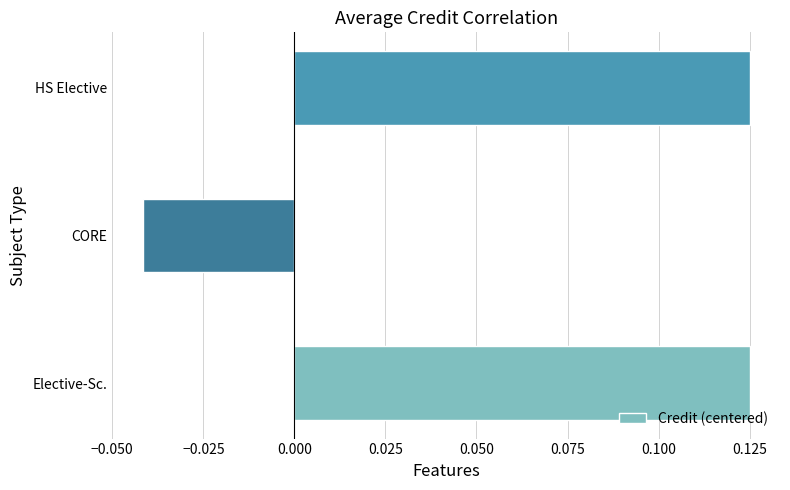

At which label is the value closest to 0?

CORE